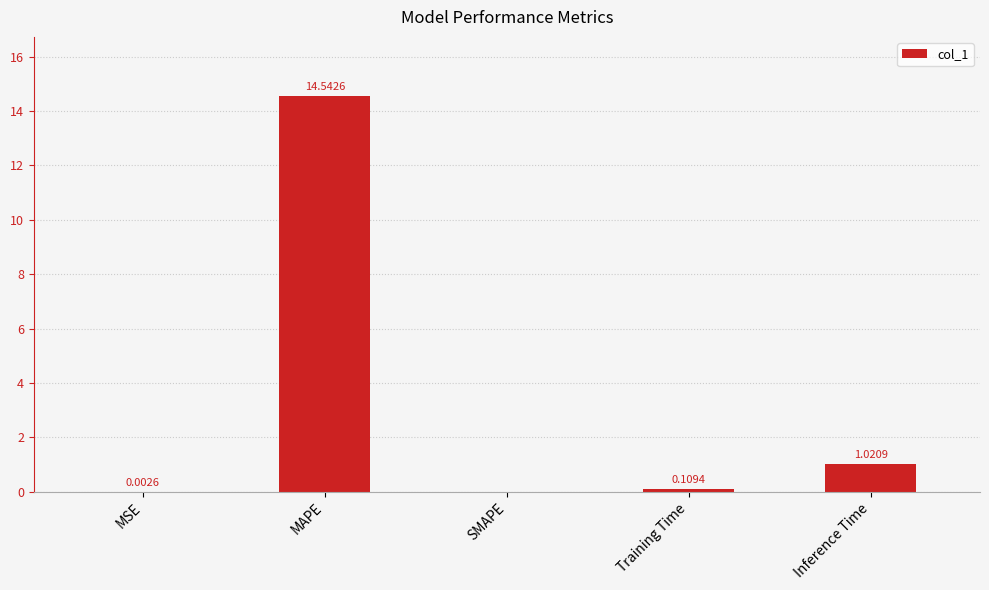

Between MSE and Inference Time, which is larger?

Inference Time